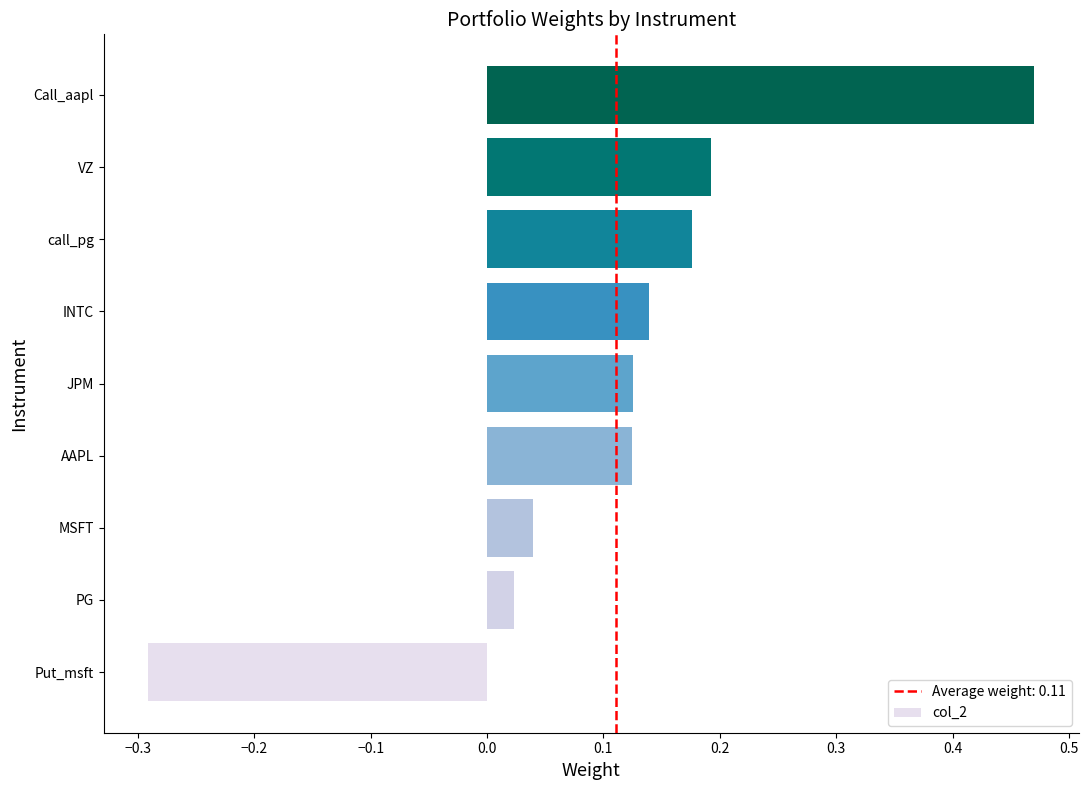

What is the difference between the maximum and second lowest values?

0.4